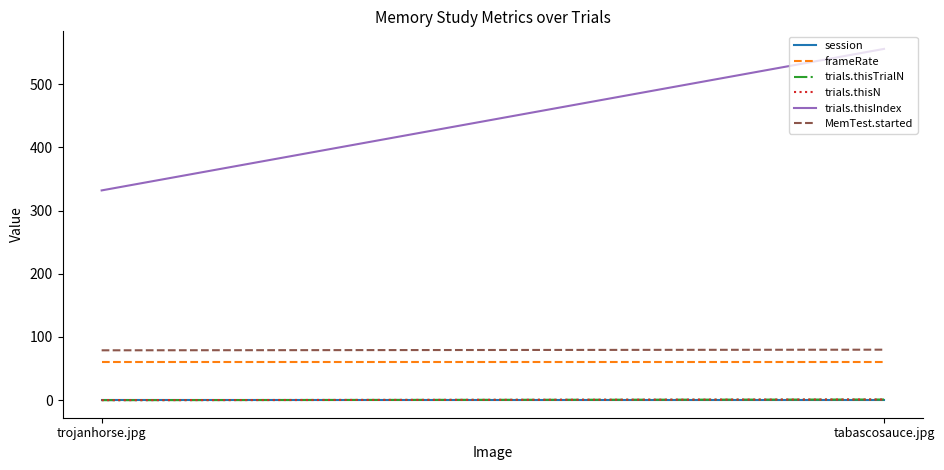

At which category is the sum across all series the highest?

tabascosauce.jpg